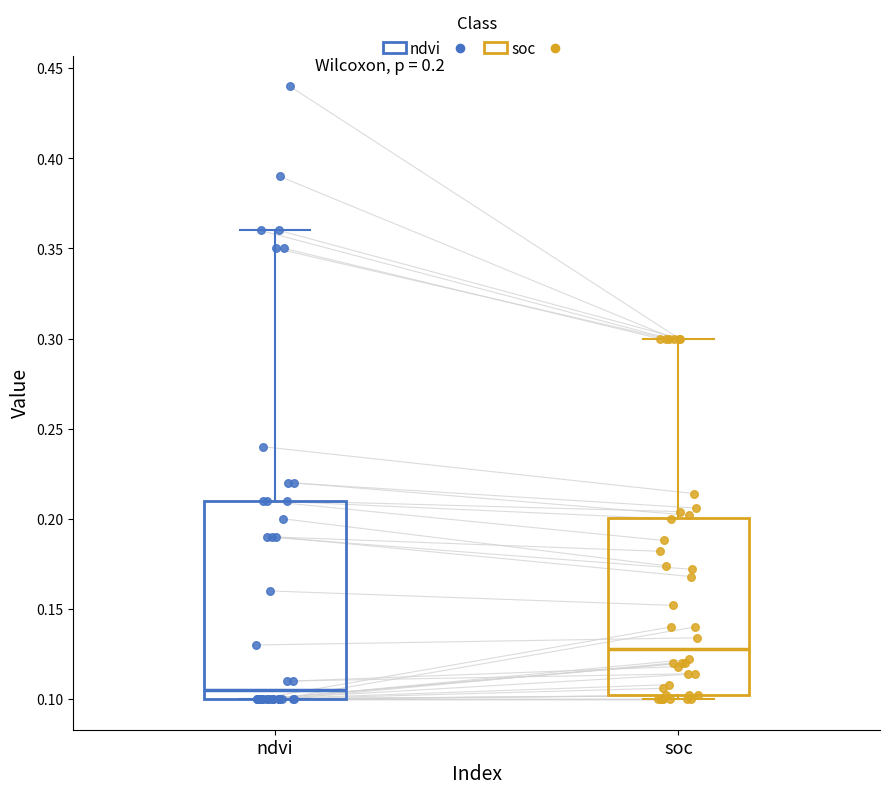

Which box's median line is the highest?

soc